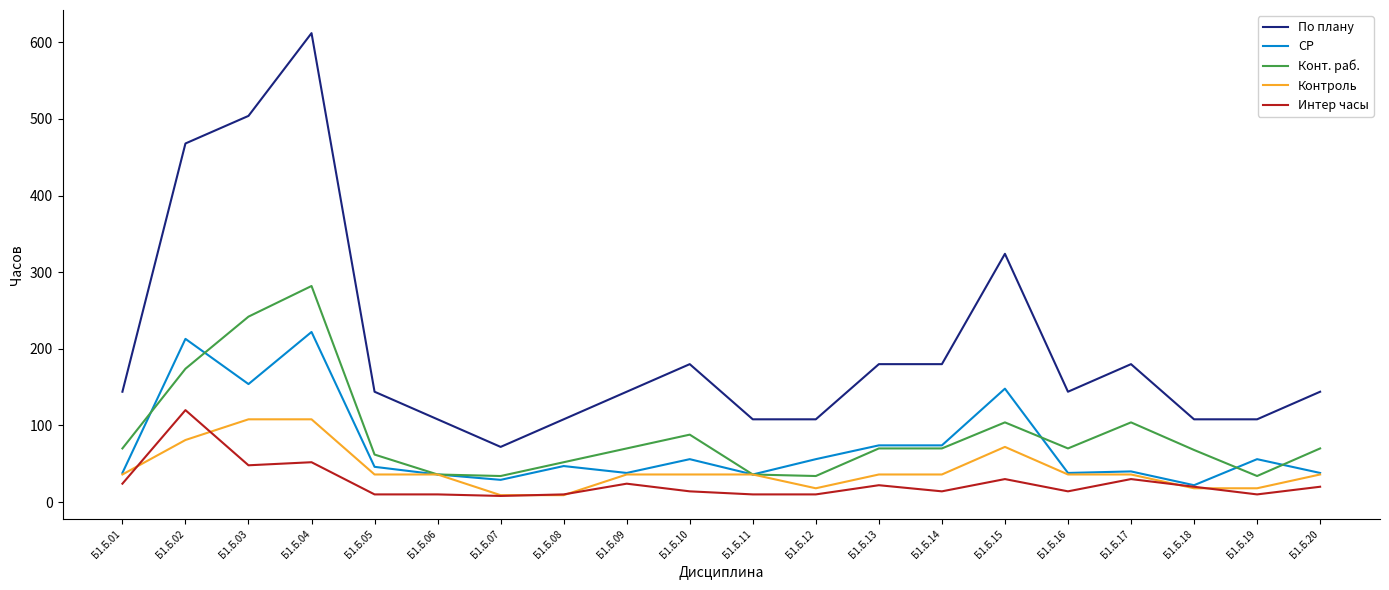

The value of По плану at Б1.Б.01 is 101. True or false?

False